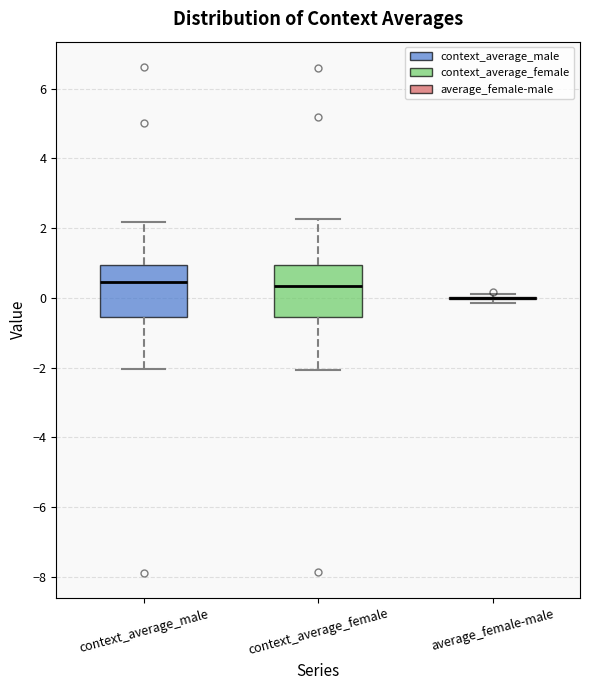

Reading left to right, transcribe this box plot: for each box, give where its median line is, the range the box spans, and where its two whiskers end, as read against the y-axis. The values are not printed on the chart, so give them approximately, as read against the axis.

context_average_male: median 0.4, box -0.6 to 1.0, whiskers -2.0 to 2.2
context_average_female: median 0.4, box -0.6 to 1.0, whiskers -2.0 to 2.2
average_female-male: box collapsed to a line at 0.0, whiskers -0.2 to 0.2